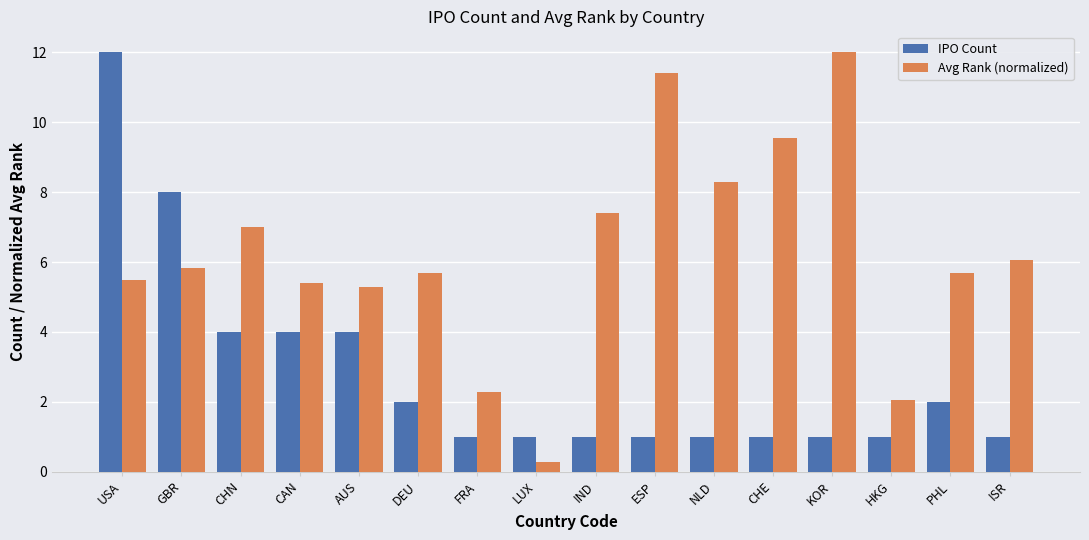

At NLD, list the series in order from largest to smallest.

Avg Rank (normalized), IPO Count